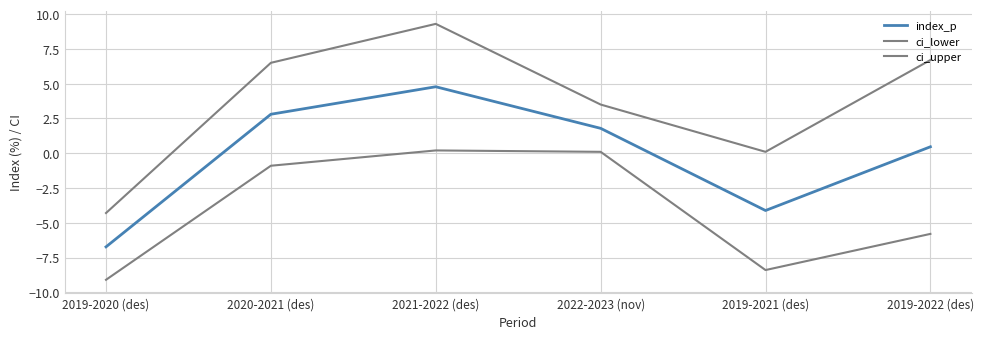

Does the chart display data point markers on the line(s)?

No